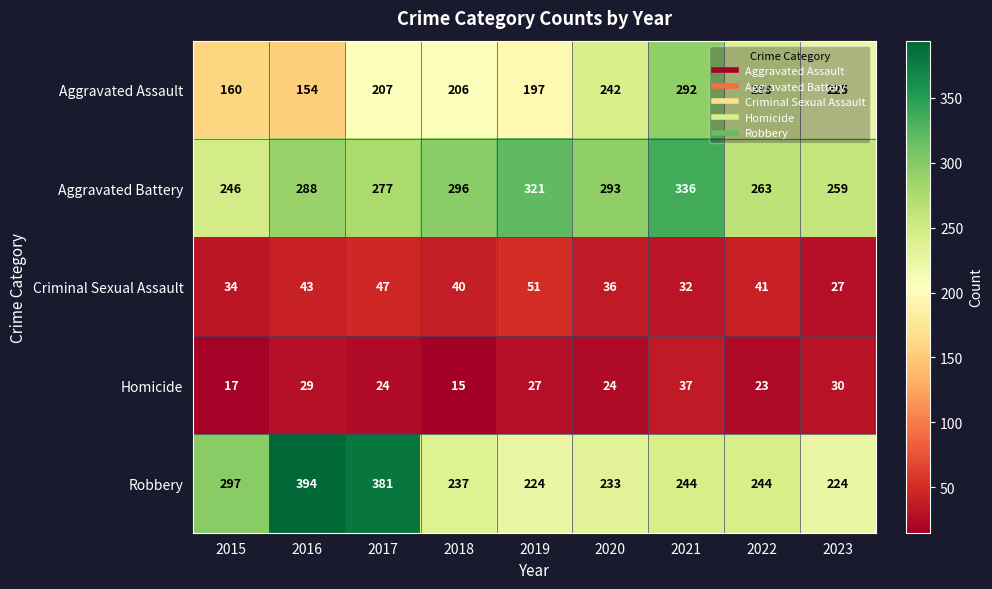

Read the Homicide value at 2018.

15